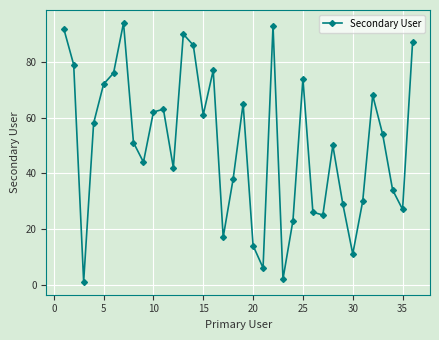

What is the value of the 32nd point from the left?

68